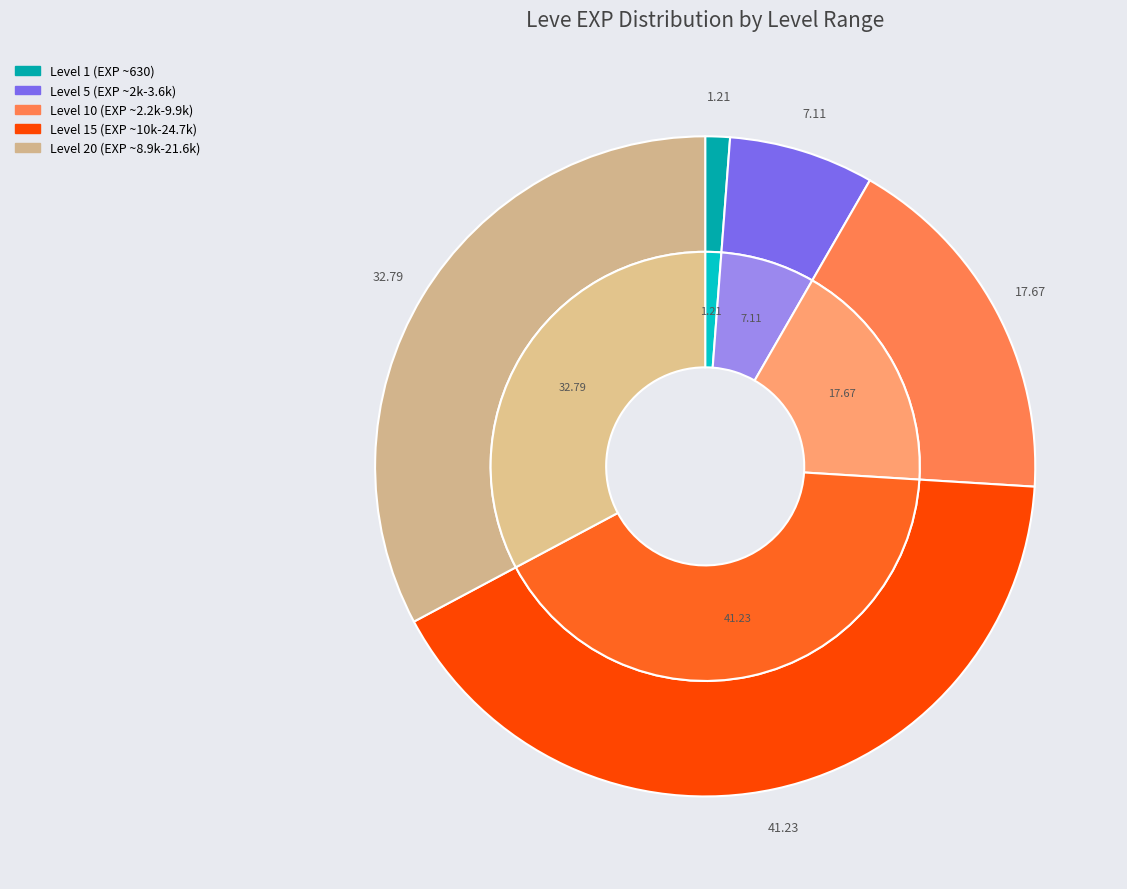

Is it true that Brothers in Arms is 1% of the pie?

False